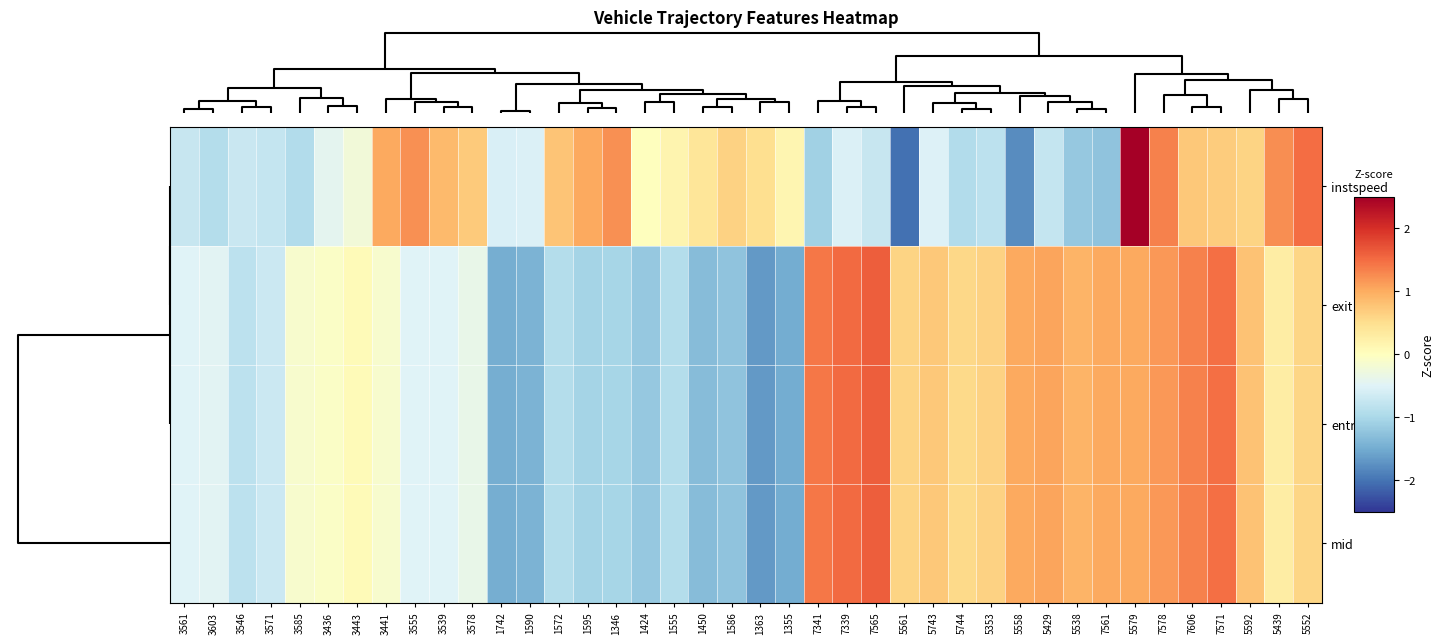

What is the maximum value shown in the chart?

2.5